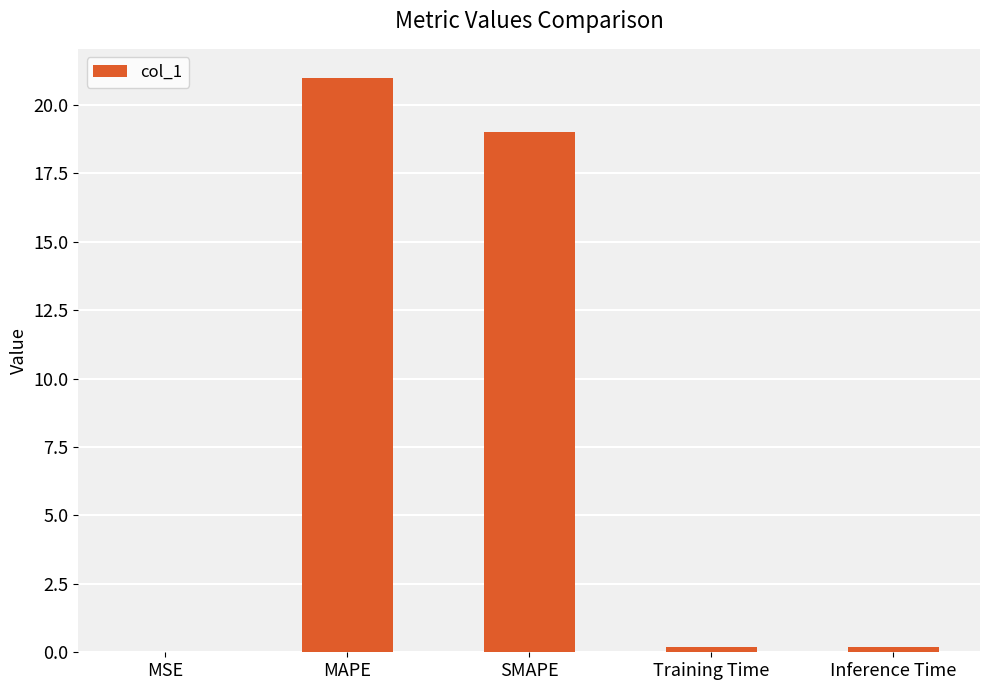

What is the difference between the values at Inference Time and MSE?

0.2